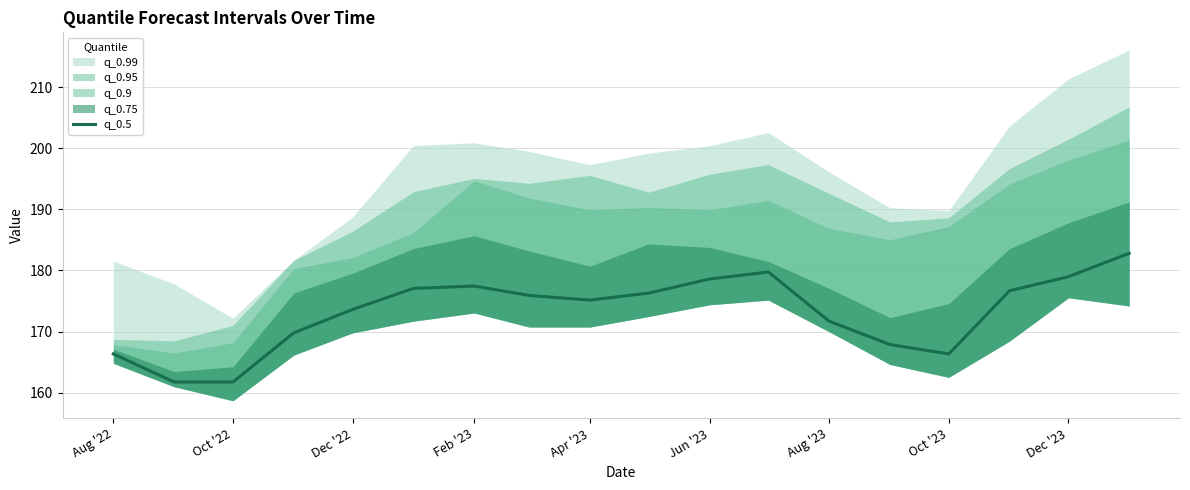

What is the lowest value of the q_0.5 series?

161.7